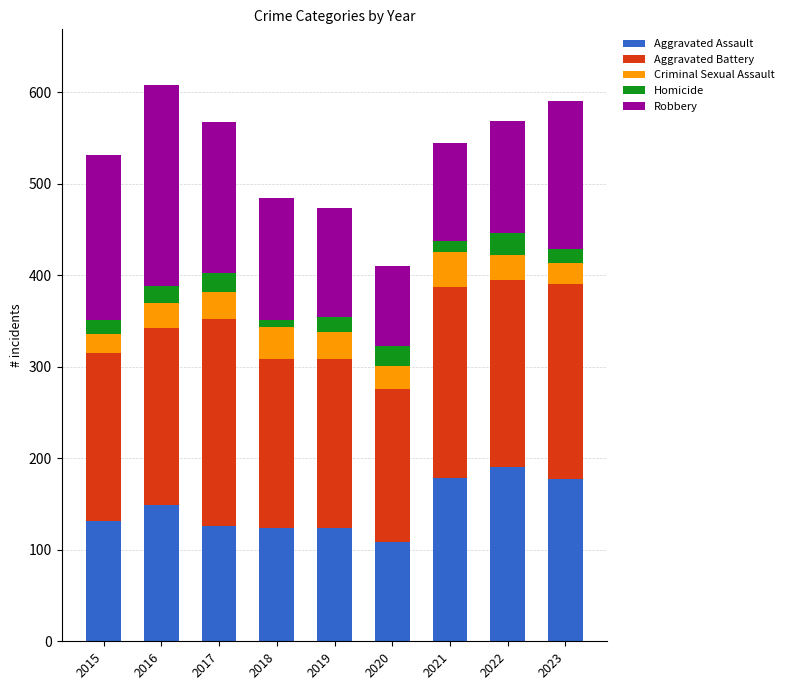

What is the minimum value for Aggravated Assault?

108